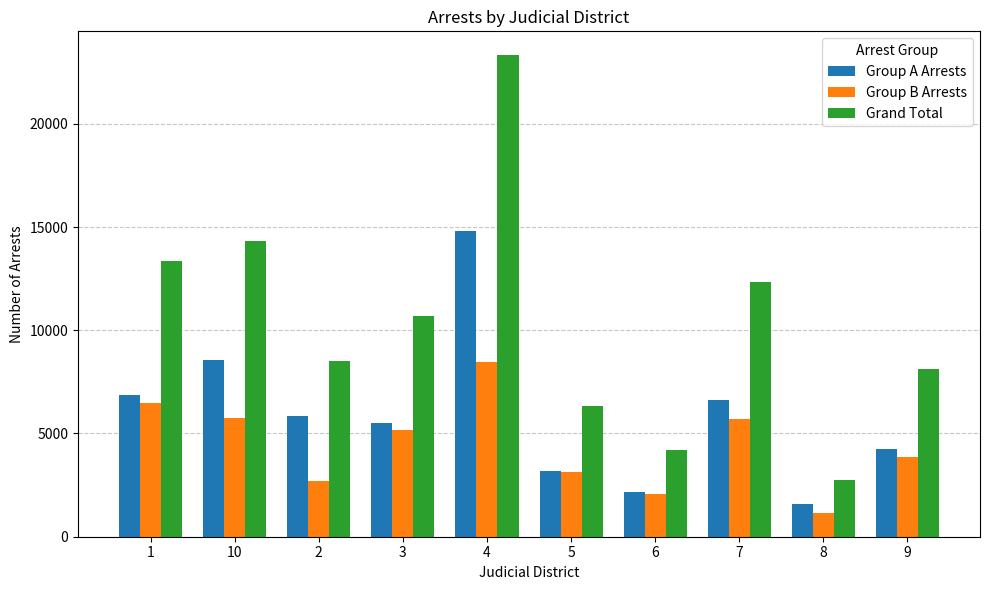

What is the difference between the maximum and minimum values in the Group B Arrests series?

7322